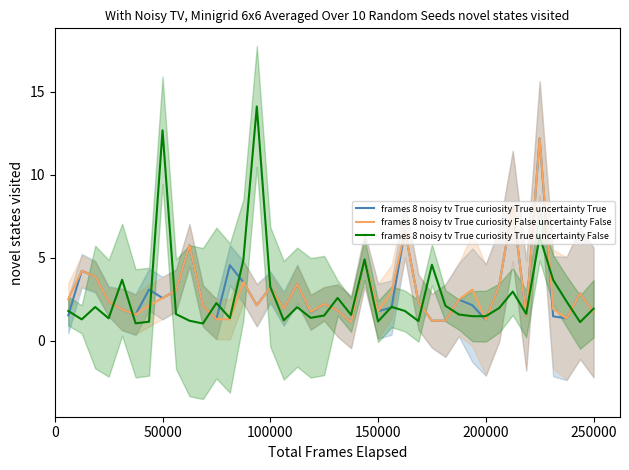

How many interior local valleys does the frames 8 noisy tv True curiosity True uncertainty True series have?

12